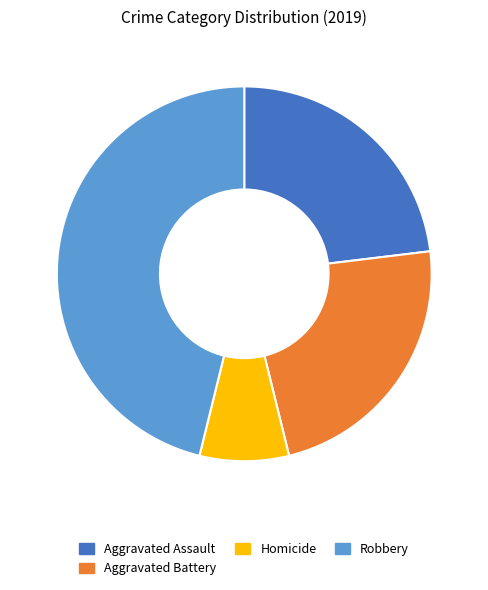

Which has a higher value, Homicide or Robbery?

Robbery